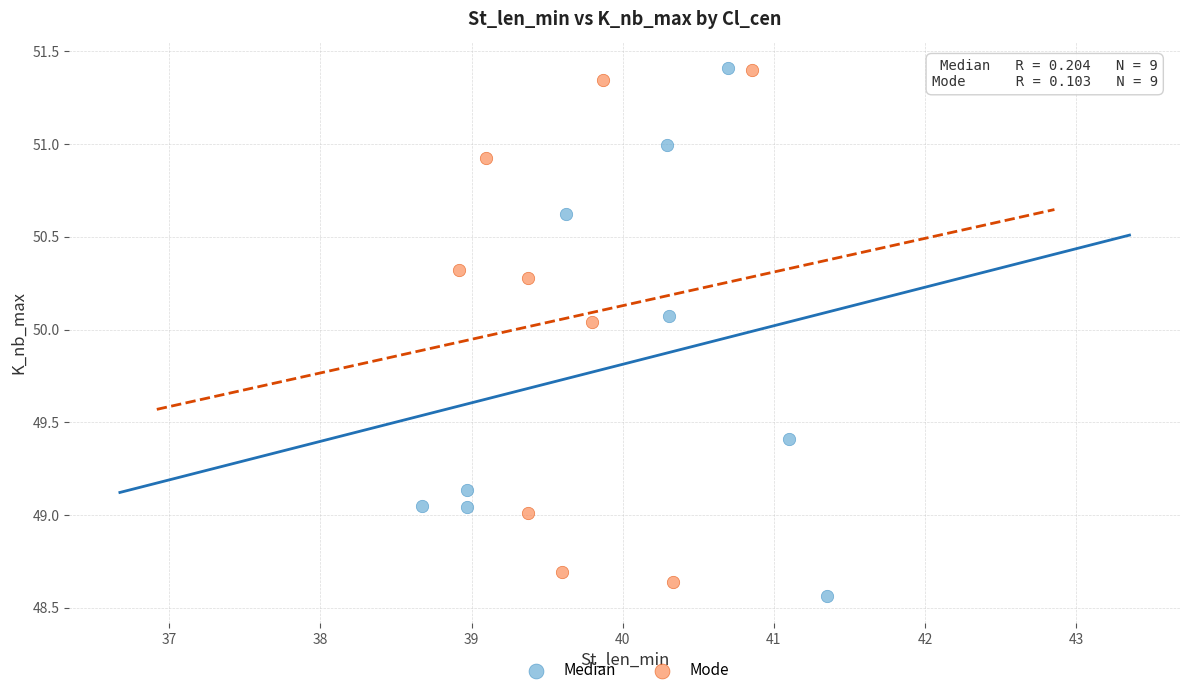

What are all the series names shown in the legend?

Median, Mode